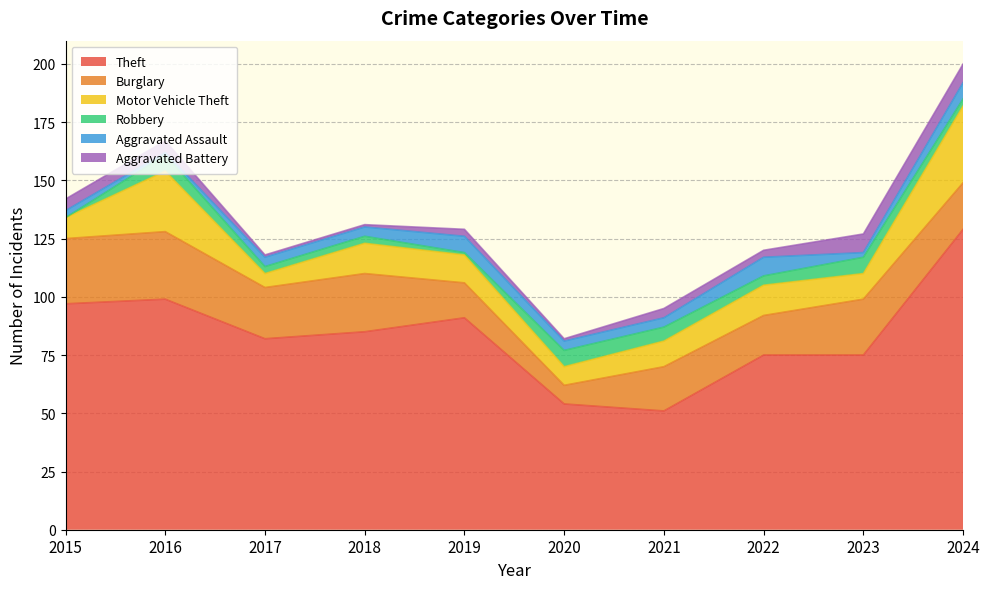

Reading left to right, list all the values displayed in this chart.

Theft: 97	99	82	85	91	54	51	75	75	129
Burglary: 28	29	22	25	15	8	19	17	24	20
Motor Vehicle Theft: 9	26	6	13	12	8	11	13	11	33
Robbery: 0	7	3	3	1	7	6	4	7	3
Aggravated Assault: 3	1	4	4	7	4	4	8	2	7
Aggravated Battery: 5	5	1	1	3	1	4	3	8	8